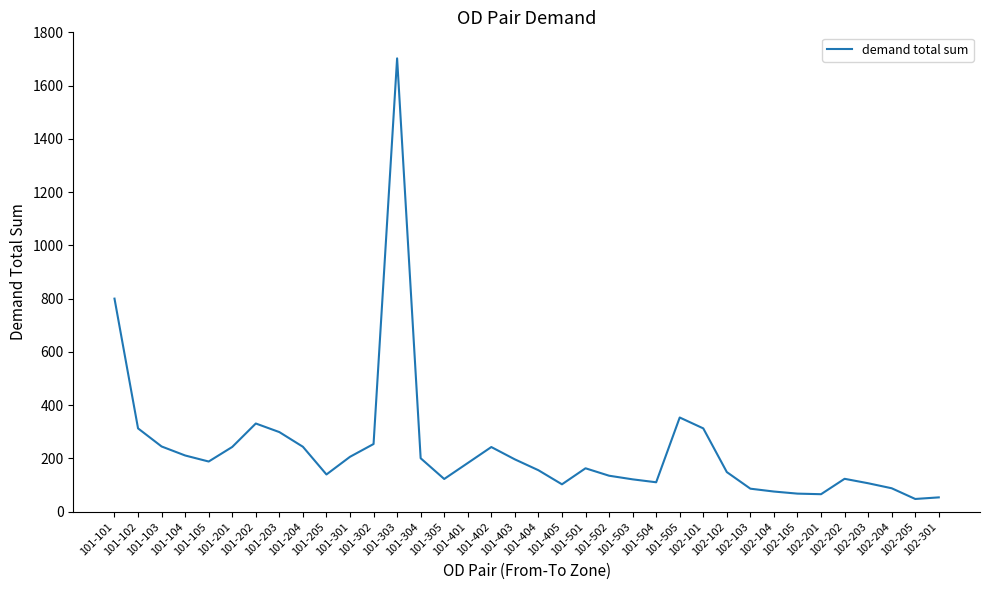

What is the minimum value shown in the chart?

47.7